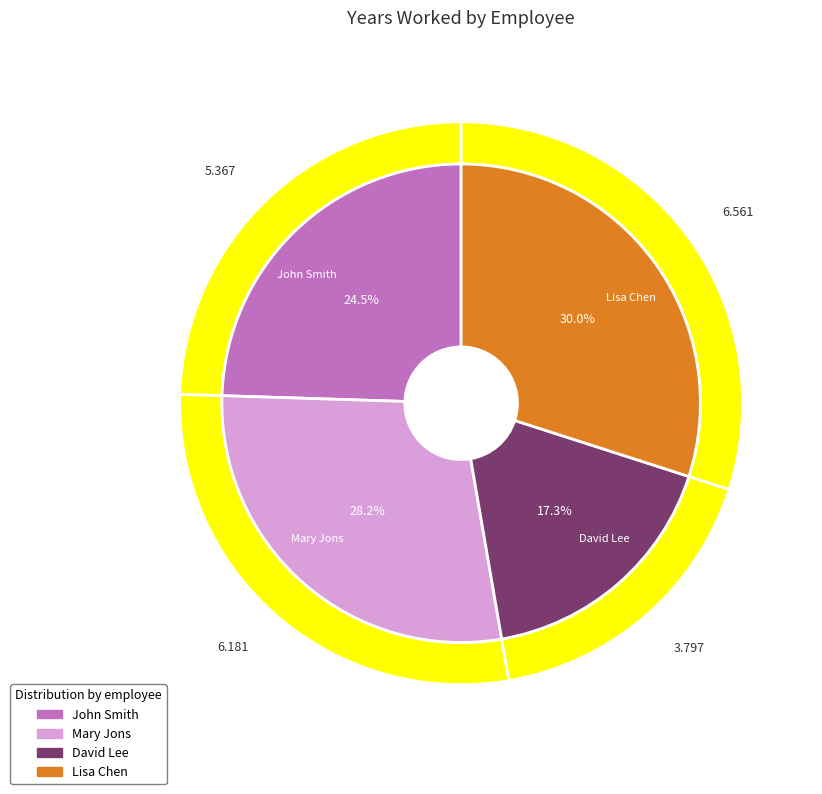

Is it true that John Smith is 11% of the pie?

False